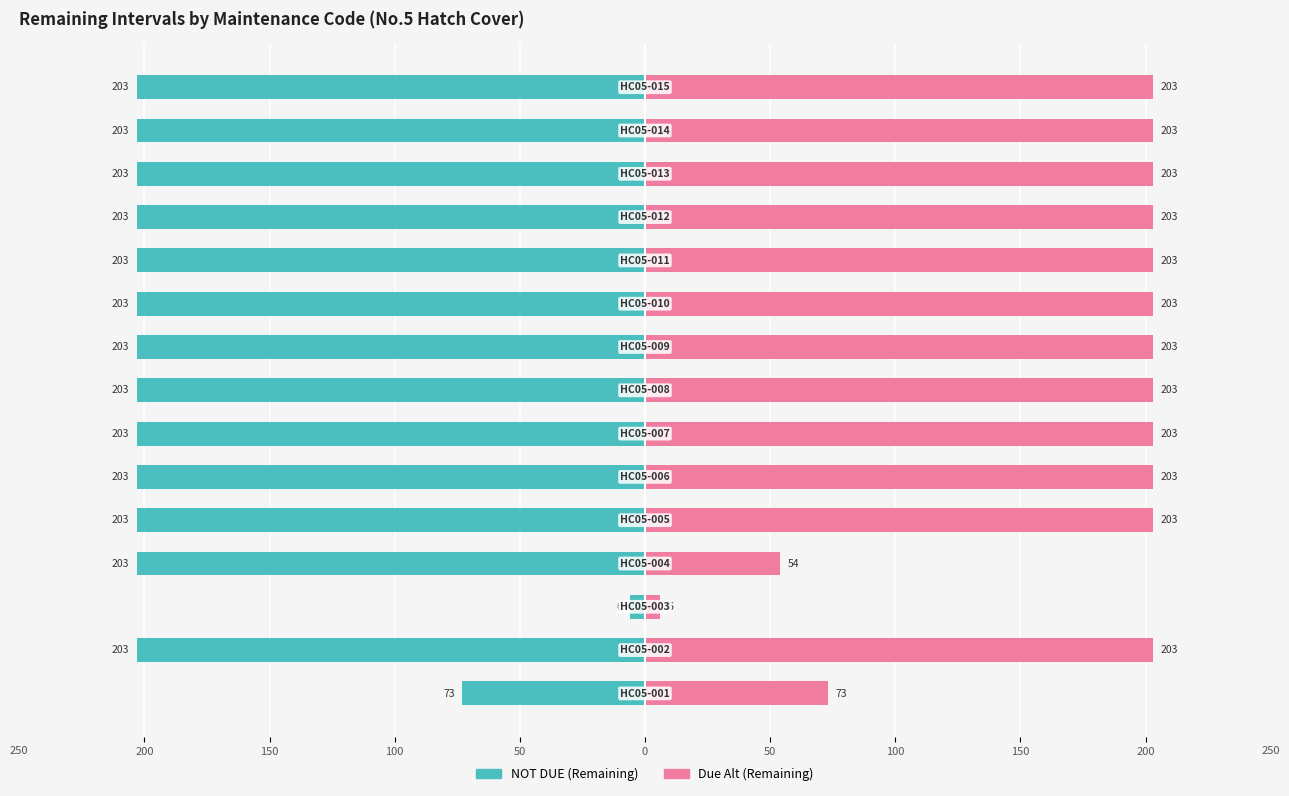

What is the average value of the Due Alt (Remaining) series?

171